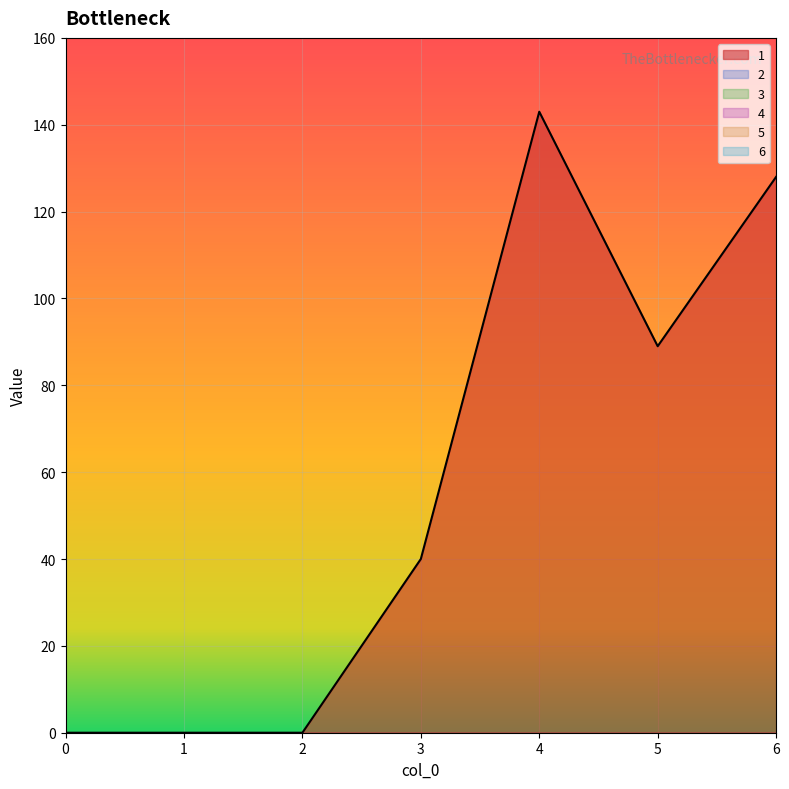

Reading right to left, list all the values displayed in this chart.

1: 6=128	5=89	4=143	3=40	2=0	1=0	0=0
2: 6=0	5=0	4=0	3=0	2=0	1=0	0=0
3: 6=0	5=0	4=0	3=0	2=0	1=0	0=0
4: 6=0	5=0	4=0	3=0	2=0	1=0	0=0
5: 6=0	5=0	4=0	3=0	2=0	1=0	0=0
6: 6=0	5=0	4=0	3=0	2=0	1=0	0=0